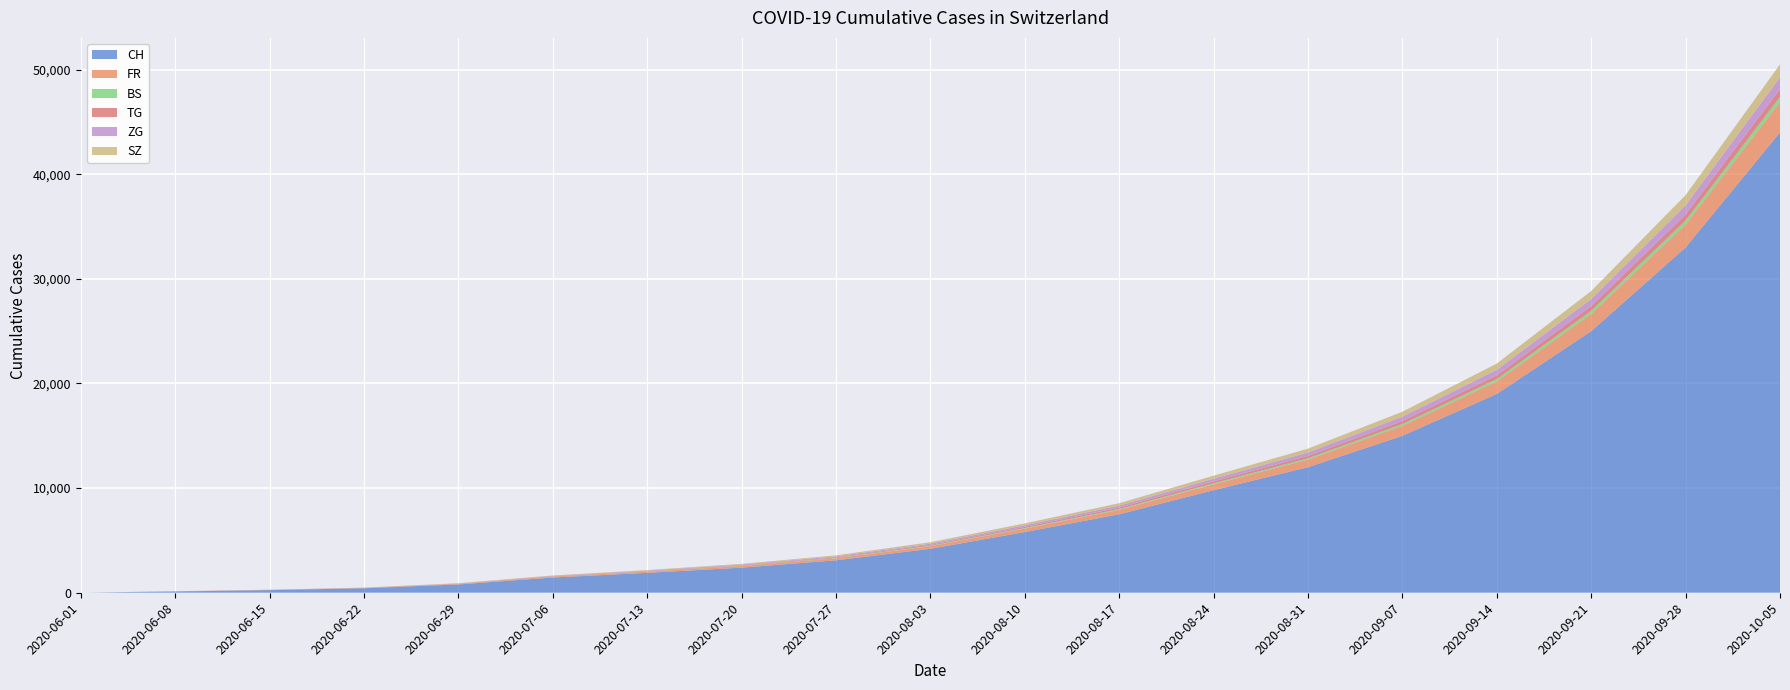

Reading right to left, extract all data points from this chart.

CH: 2020-10-05=44000	2020-09-28=33000	2020-09-21=25000	2020-09-14=19000	2020-09-07=15000	2020-08-31=12000	2020-08-24=9800	2020-08-17=7500	2020-08-10=5800	2020-08-03=4200	2020-07-27=3100	2020-07-20=2400	2020-07-13=1900	2020-07-06=1456	2020-06-29=793	2020-06-22=430	2020-06-15=250	2020-06-08=124	2020-06-01=6
FR: 2020-10-05=2900	2020-09-28=2200	2020-09-21=1650	2020-09-14=1200	2020-09-07=950	2020-08-31=720	2020-08-24=560	2020-08-17=420	2020-08-10=330	2020-08-03=250	2020-07-27=195	2020-07-20=155	2020-07-13=120	2020-07-06=94	2020-06-29=61	2020-06-22=32	2020-06-15=22	2020-06-08=13	2020-06-01=0
BS: 2020-10-05=480	2020-09-28=370	2020-09-21=285	2020-09-14=220	2020-09-07=175	2020-08-31=135	2020-08-24=105	2020-08-17=80	2020-08-10=60	2020-08-03=45	2020-07-27=33	2020-07-20=25	2020-07-13=18	2020-07-06=12	2020-06-29=7	2020-06-22=7	2020-06-15=5	2020-06-08=4	2020-06-01=4
TG: 2020-10-05=760	2020-09-28=590	2020-09-21=460	2020-09-14=360	2020-09-07=285	2020-08-31=220	2020-08-24=175	2020-08-17=135	2020-08-10=105	2020-08-03=79	2020-07-27=58	2020-07-20=42	2020-07-13=30	2020-07-06=21	2020-06-29=11	2020-06-22=2	2020-06-15=1	2020-06-08=1	2020-06-01=0
ZG: 2020-10-05=1120	2020-09-28=870	2020-09-21=680	2020-09-14=530	2020-09-07=420	2020-08-31=330	2020-08-24=260	2020-08-17=200	2020-08-10=158	2020-08-03=120	2020-07-27=90	2020-07-20=68	2020-07-13=50	2020-07-06=36	2020-06-29=21	2020-06-22=14	2020-06-15=11	2020-06-08=1	2020-06-01=0
SZ: 2020-10-05=1240	2020-09-28=970	2020-09-21=760	2020-09-14=595	2020-09-07=470	2020-08-31=368	2020-08-24=290	2020-08-17=225	2020-08-10=178	2020-08-03=135	2020-07-27=100	2020-07-20=73	2020-07-13=52	2020-07-06=35	2020-06-29=21	2020-06-22=6	2020-06-15=1	2020-06-08=0	2020-06-01=0